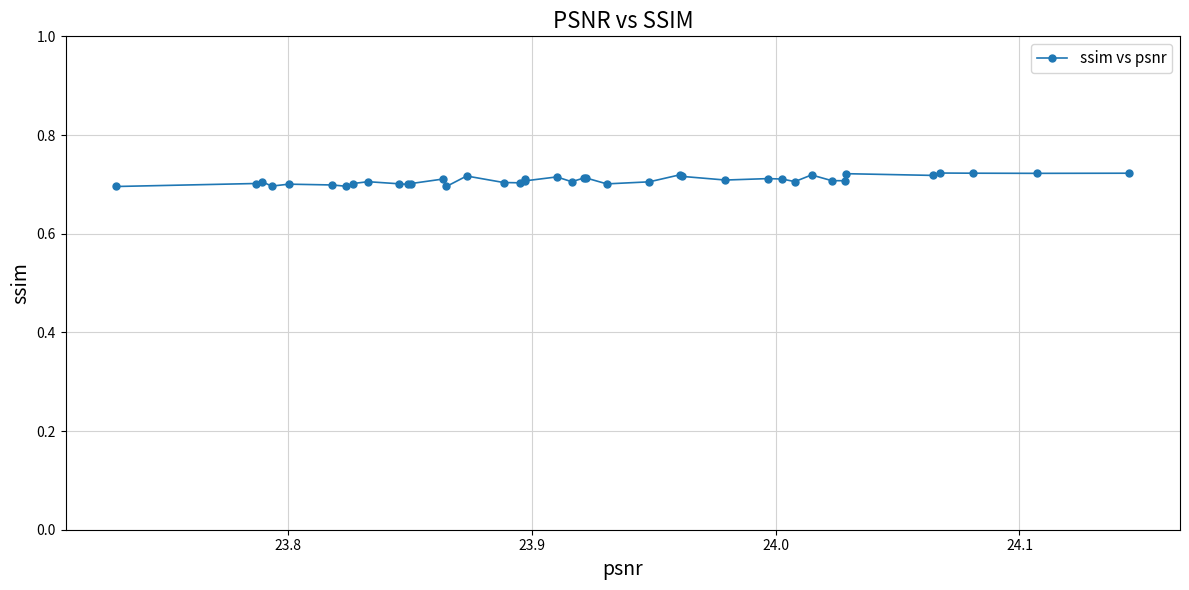

How many values are between 0 and 1?

40